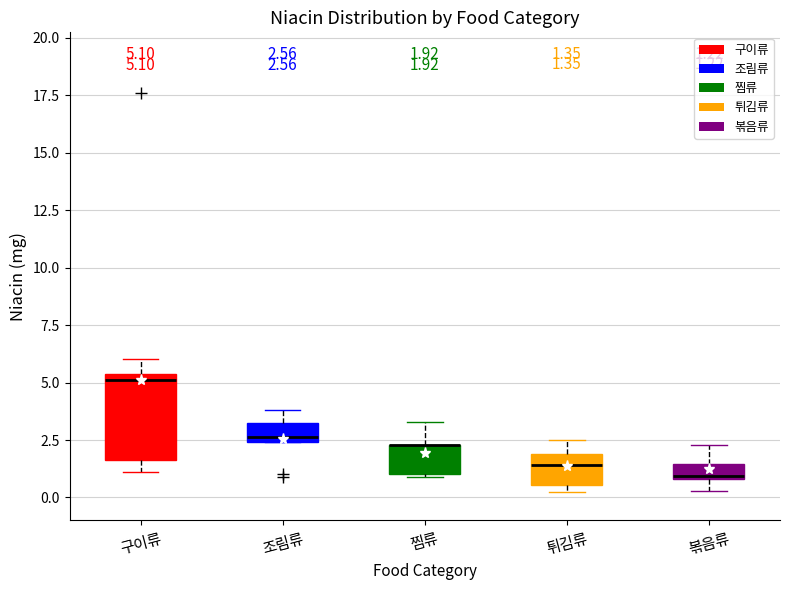

Comparing the boxes themselves (not the whiskers), which one is the tallest?

구이류